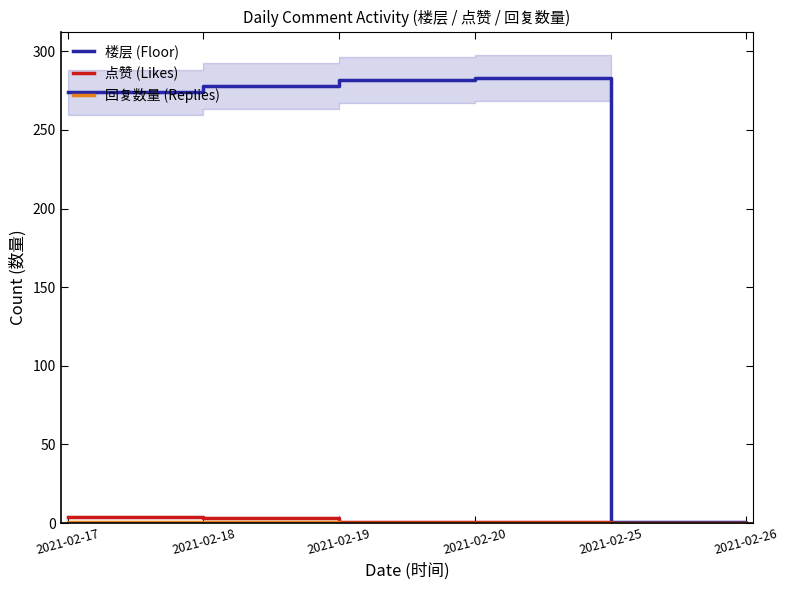

How many data points in 点赞 (Likes) are less than 1?

2